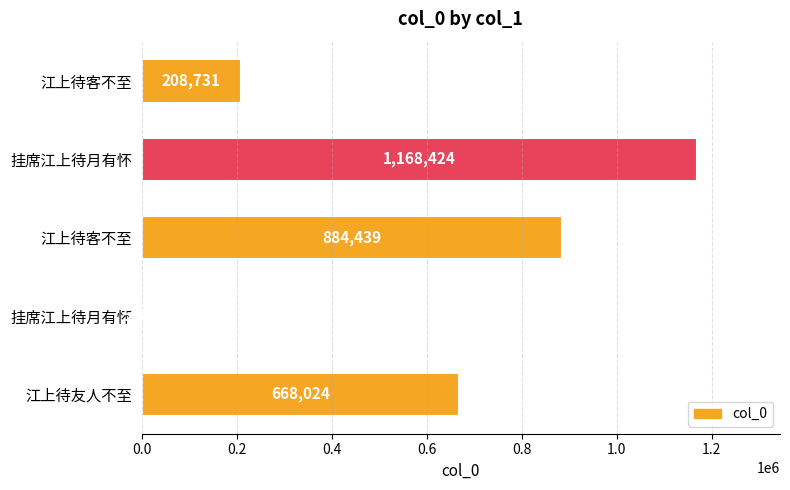

How many distinct data groups are displayed?

1